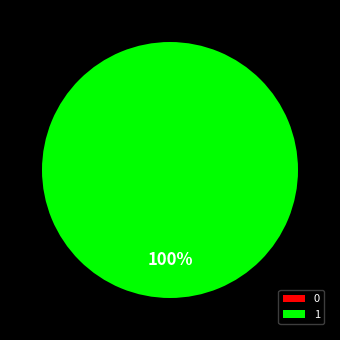

What is the majority slice?

1